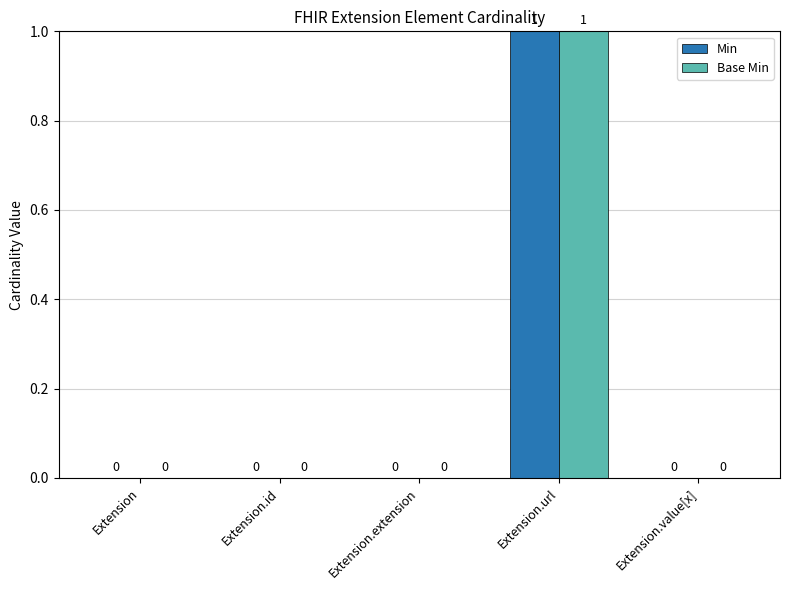

How many Base Min values are between 0 and 1?

5